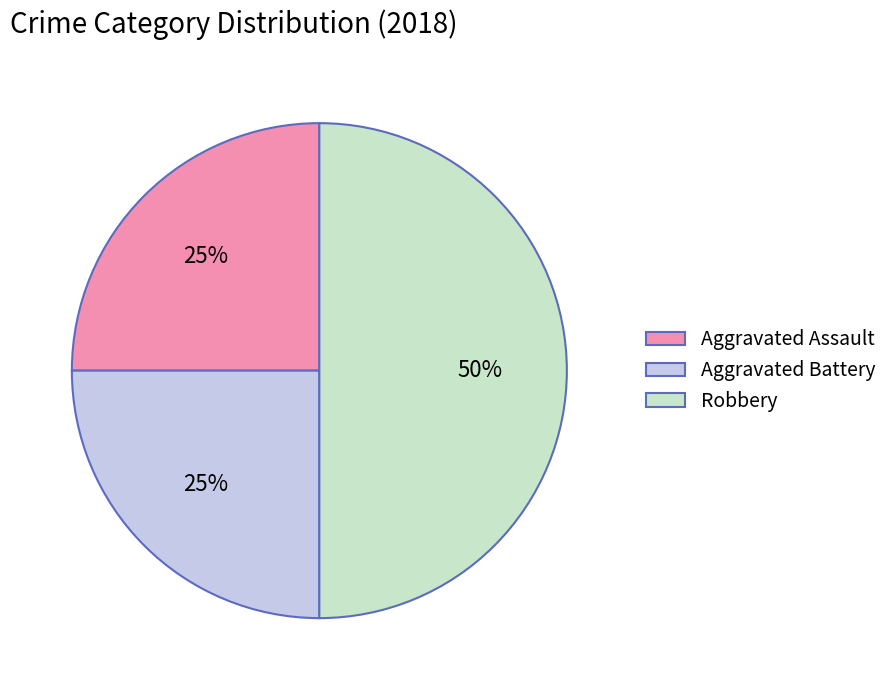

What percentage is the Aggravated Assault slice, to the nearest percent?

25%